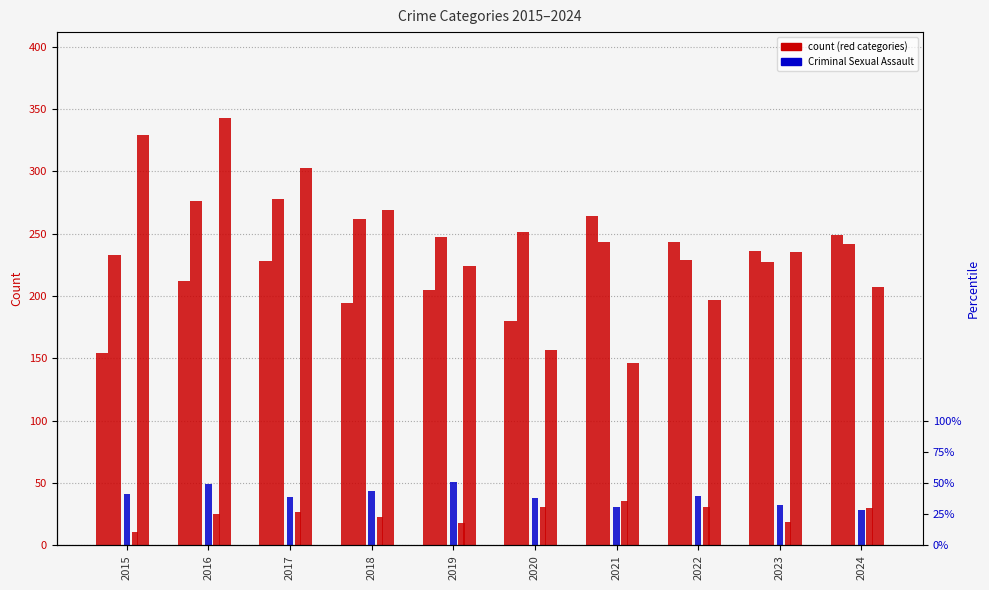

What value does the Criminal Sexual Assault series have at 2019, to the nearest 5?

50